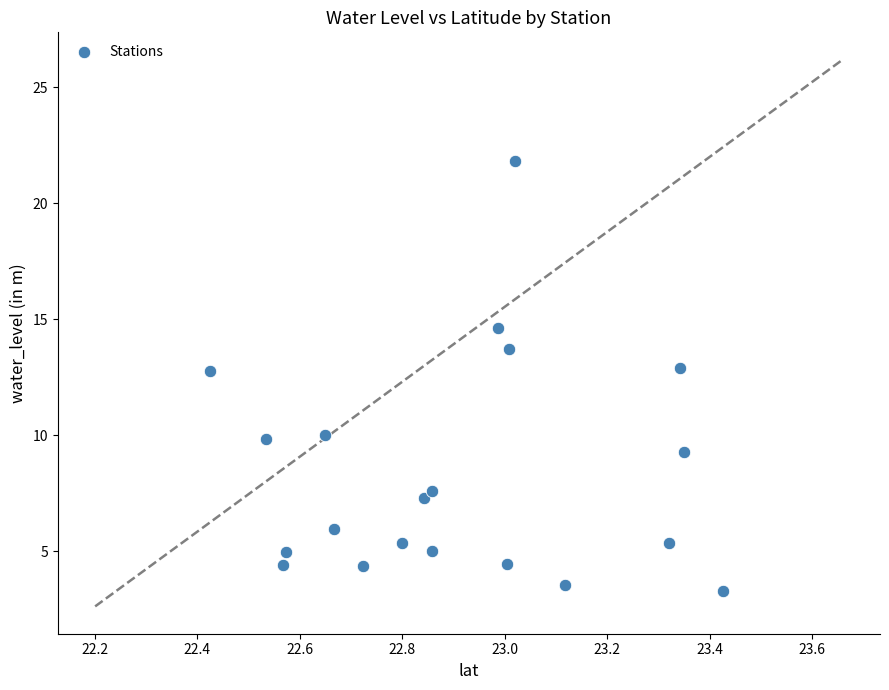

What is the range of X values (max minus min)?

1.0